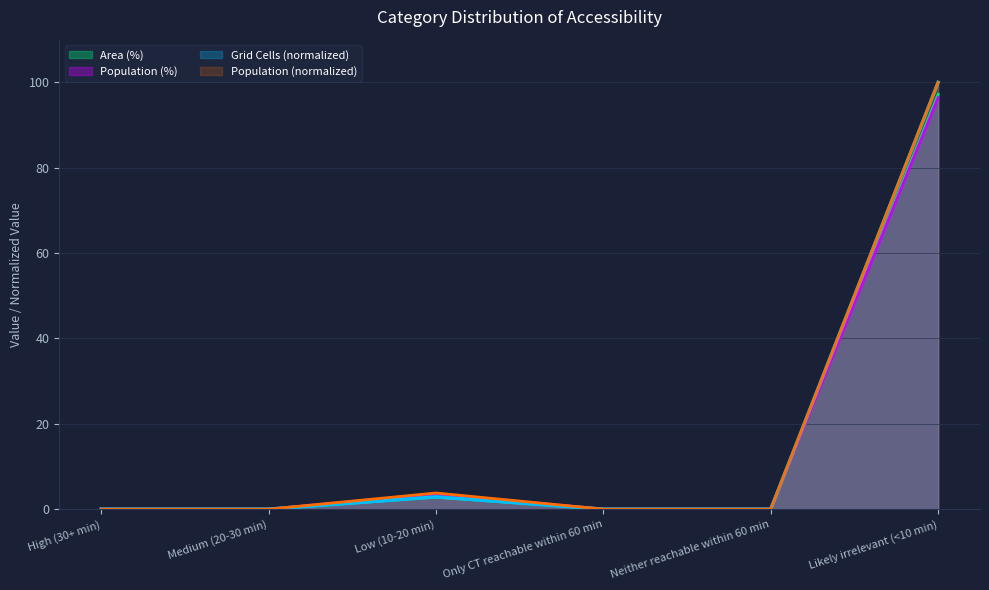

At which label does Population reach its peak?

Likely irrelevant (<10 min)